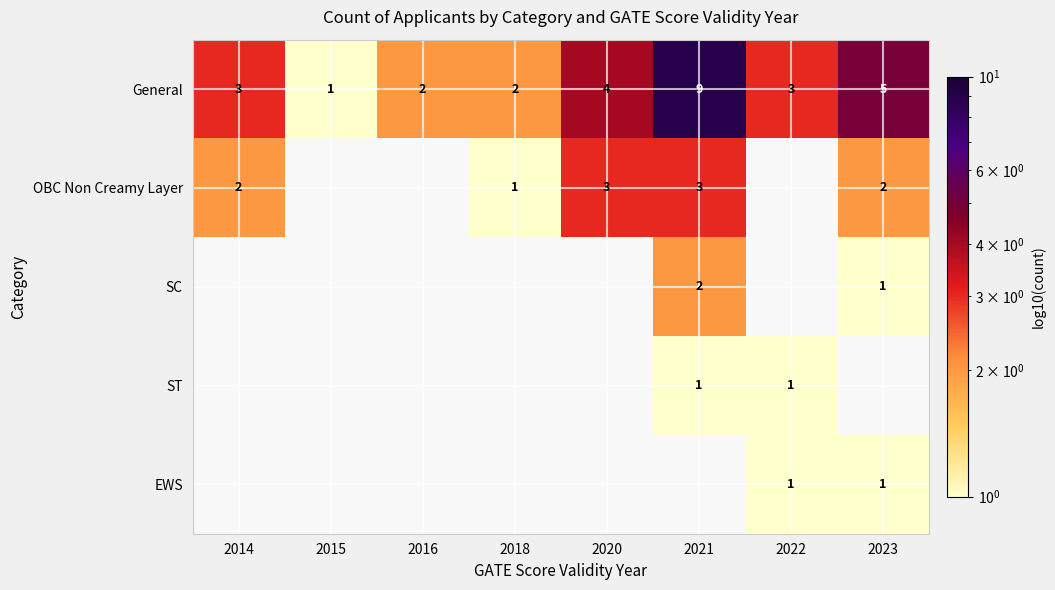

Is it true that OBC Non Creamy Layer equals 1 at 2023?

False